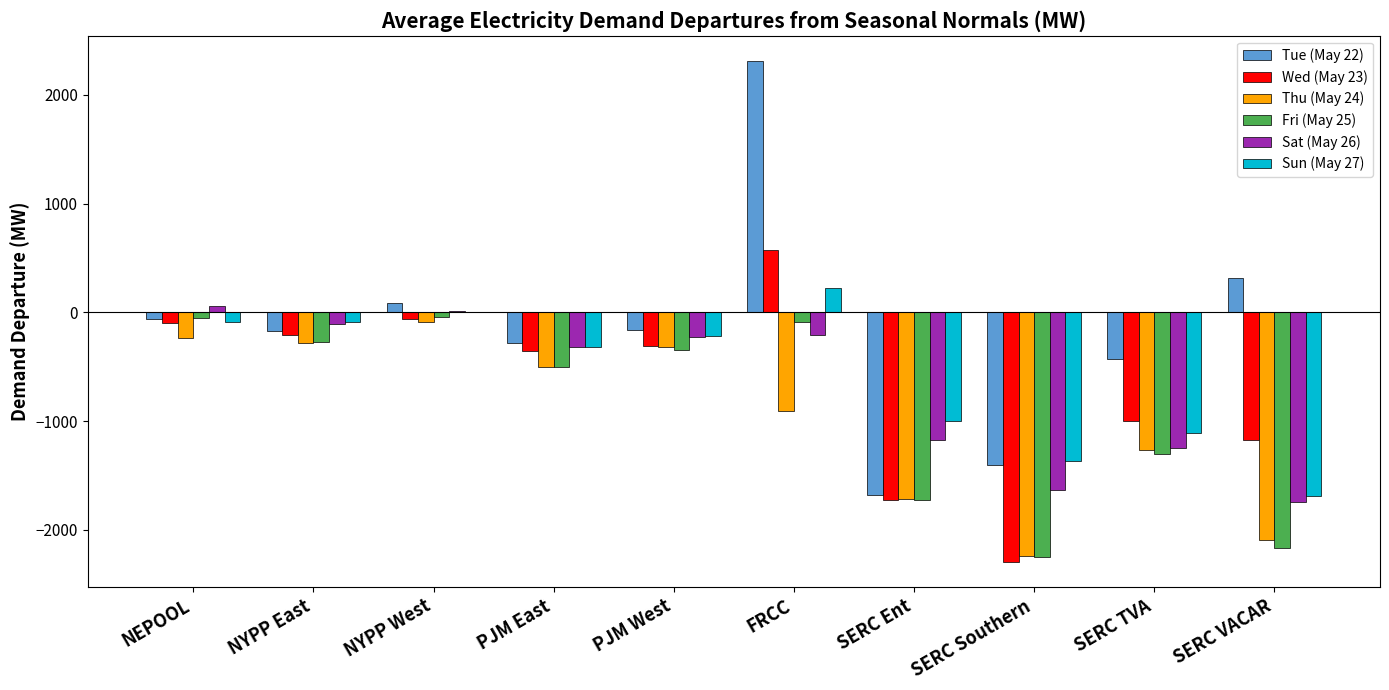

What is the sum of all Sat (May 26) values?

-6591.0